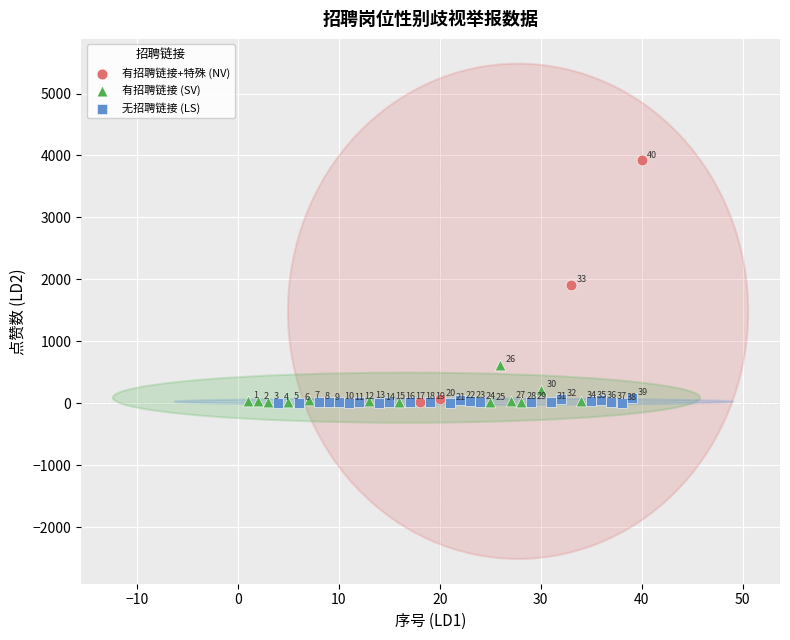

Which series contains the highest Y value?

有招聘链接+特殊 (NV)